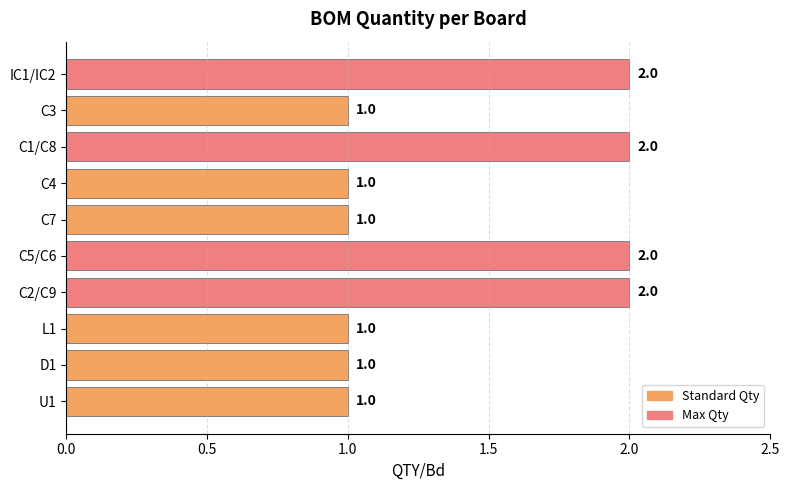

Reading bottom to top, what are all the values shown in this chart?

U1=1	D1=1	L1=1	C2/C9=2	C5/C6=2	C7=1	C4=1	C1/C8=2	C3=1	IC1/IC2=2